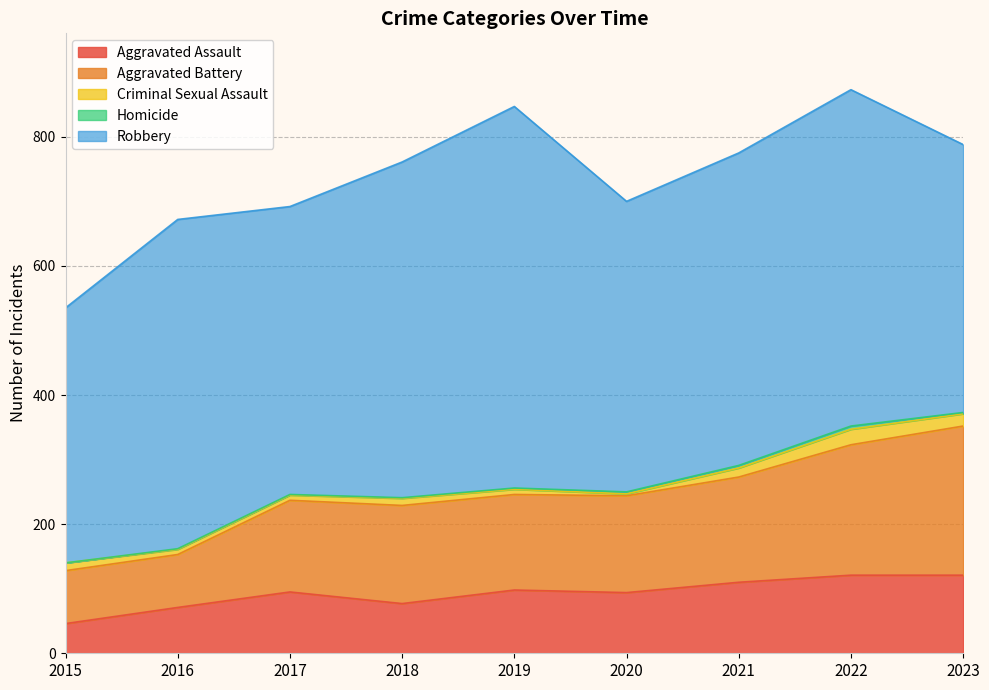

How many interior local peaks does the Aggravated Assault series have?

2